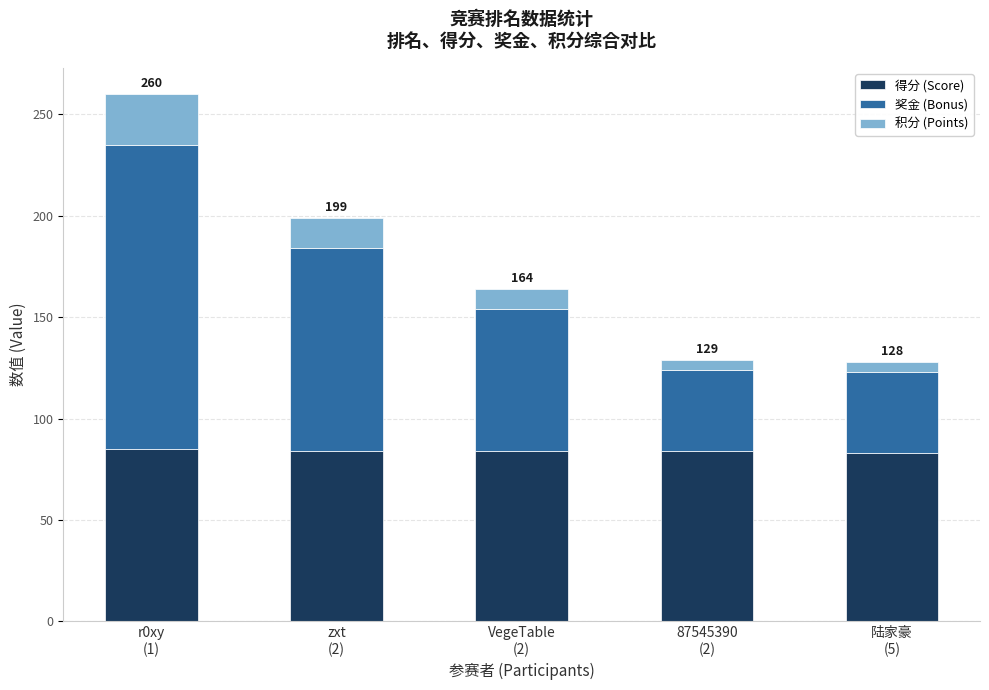

What value does the 得分 (Score) series have at 87545390
(2)?

84